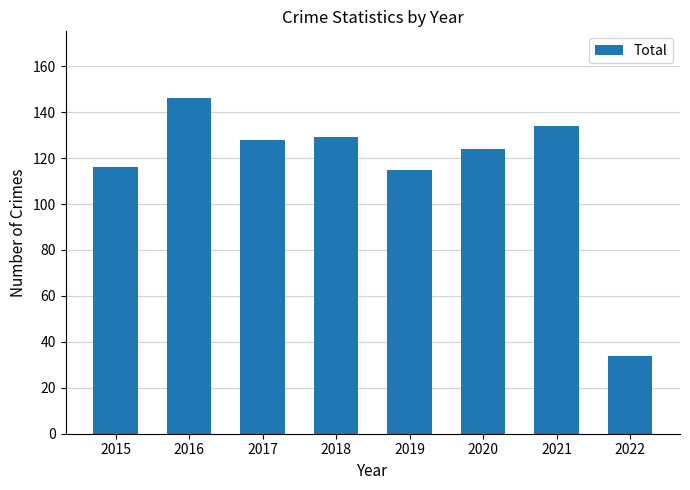

What is the maximum value shown in the chart?

146